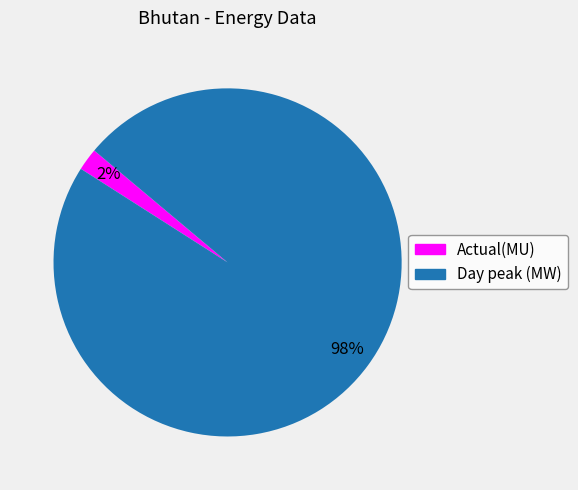

True or false: Actual(MU) accounts for 2% of the total.

True